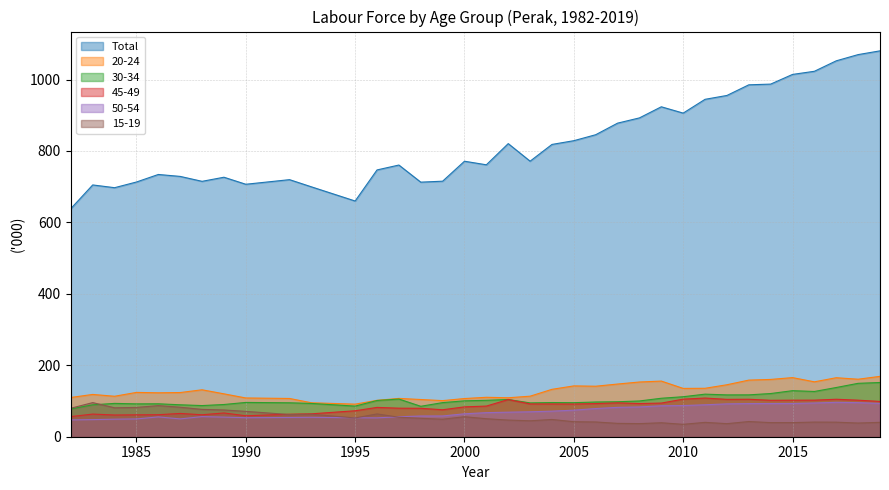

Which category has the lowest value across all series?

2010